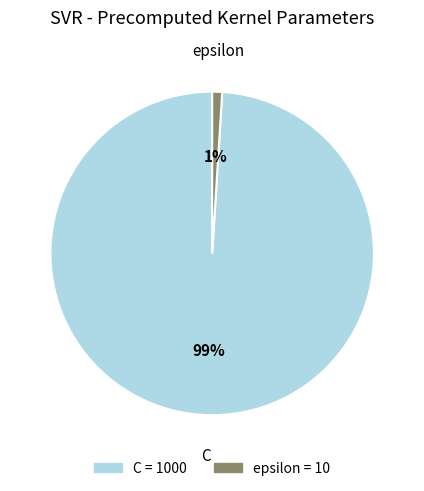

Which category has the biggest portion of the pie?

C